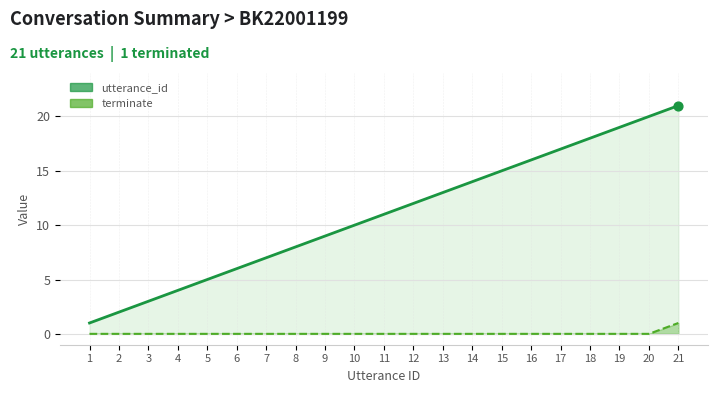

At which category is the sum across all series the highest?

21